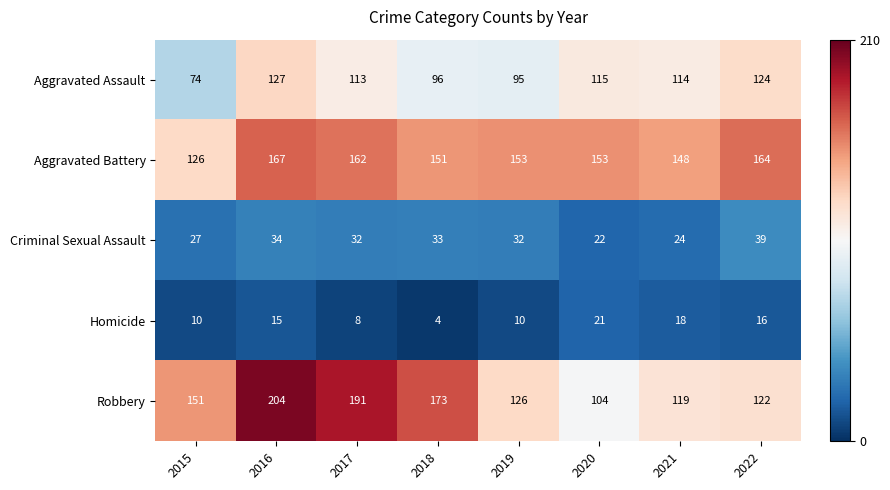

At which category does the chart reach its peak across all series?

2016